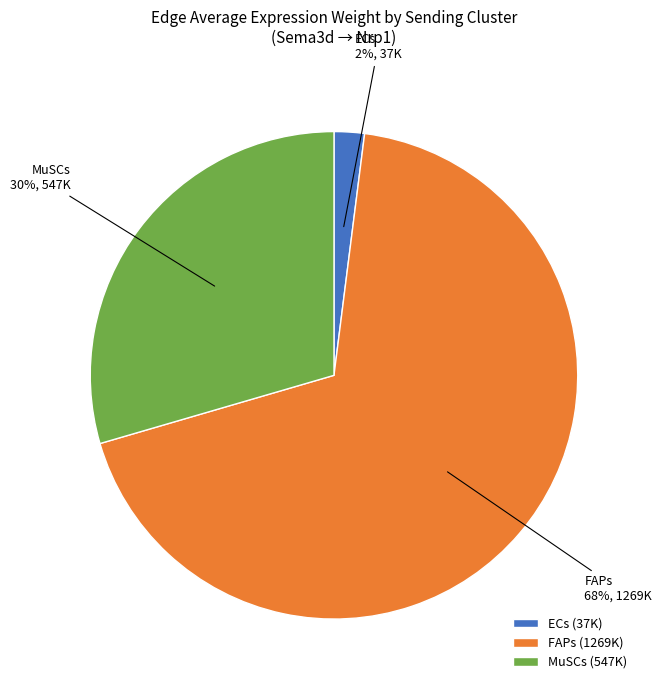

To the nearest percent, what portion does ECs represent?

2%